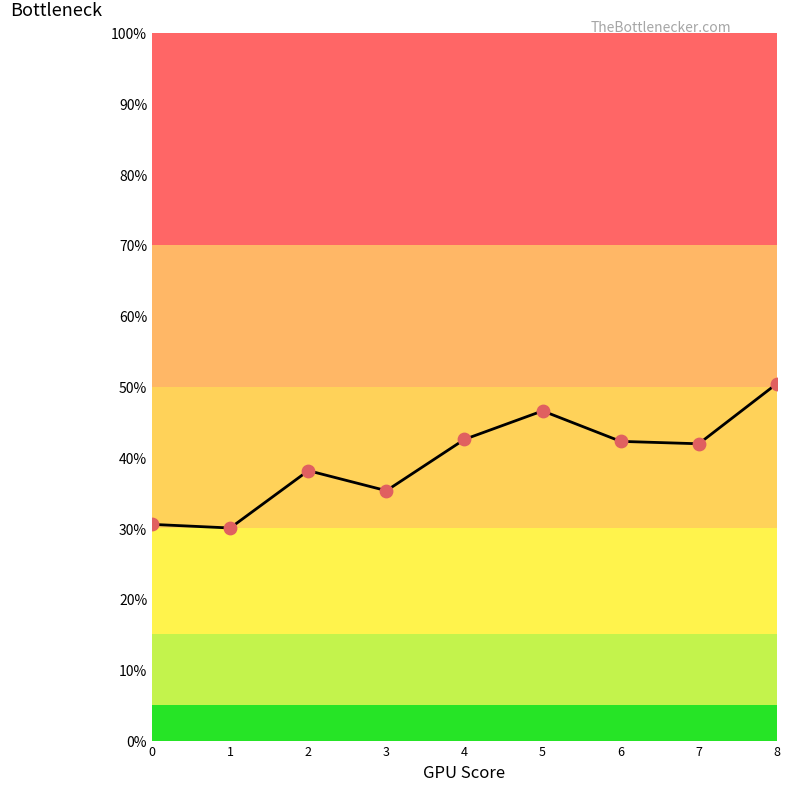

Which has a higher value, 1 or 5?

5